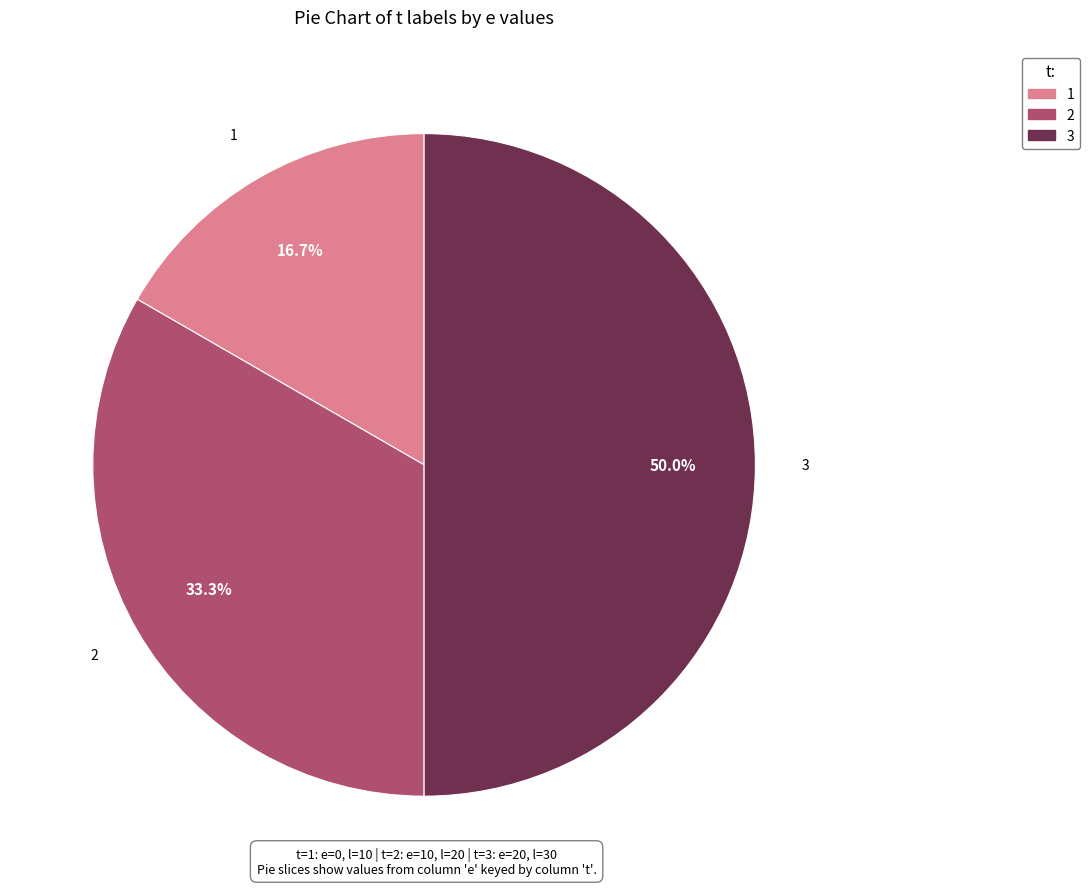

Which slice is the smallest?

1